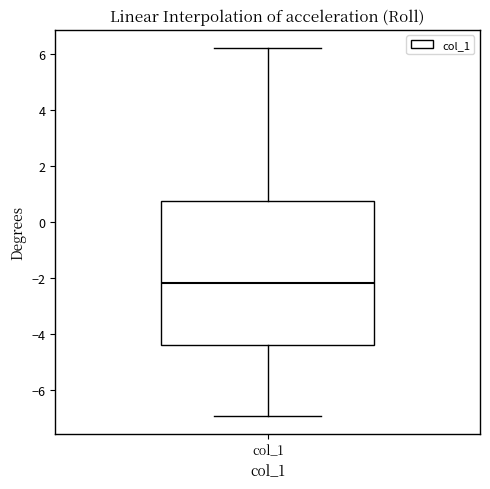

Transcribe this box plot: give where the median line is, the range the box spans, and where the two whiskers end, as read against the y-axis. The values are not printed on the chart, so give them approximately, as read against the axis.

median -2.2, box -4.4 to 0.8, whiskers -7.0 to 6.2